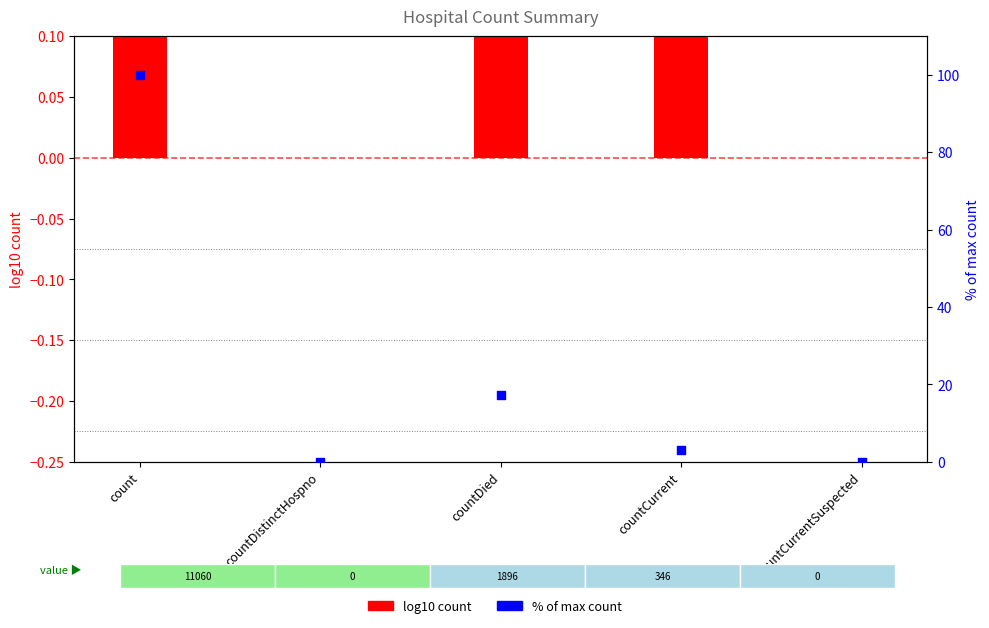

What is the change in value from count to countDistinctHospno?

-100.0